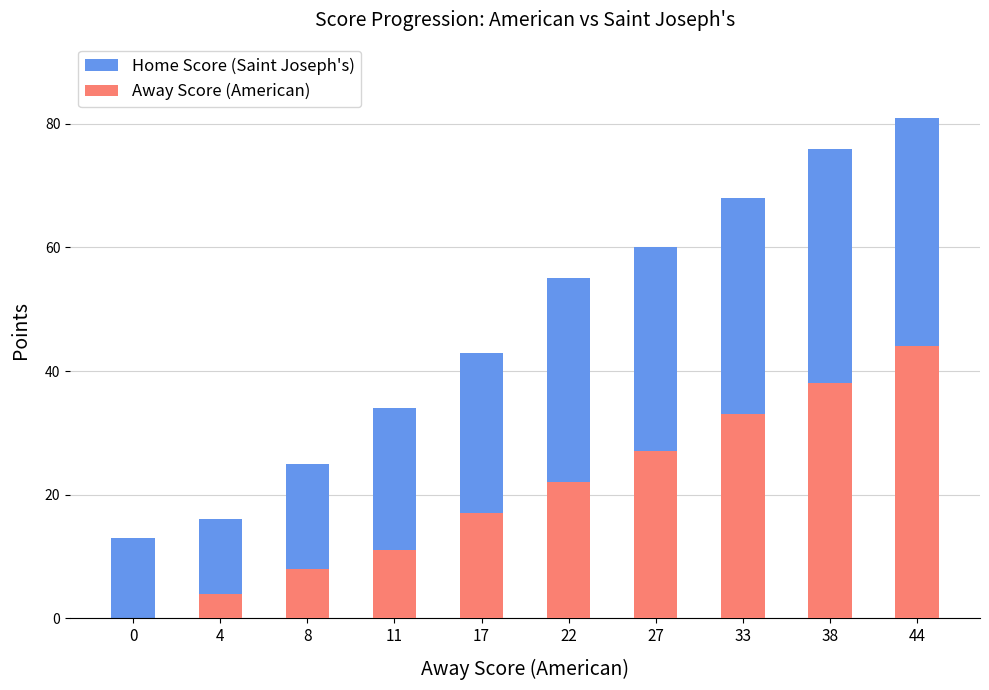

Reading left to right, transcribe all the data shown in this chart.

Home Score (Saint Joseph's): 13	16	25	34	43	55	60	68	76	81
Away Score (American): 0	4	8	11	17	22	27	33	38	44